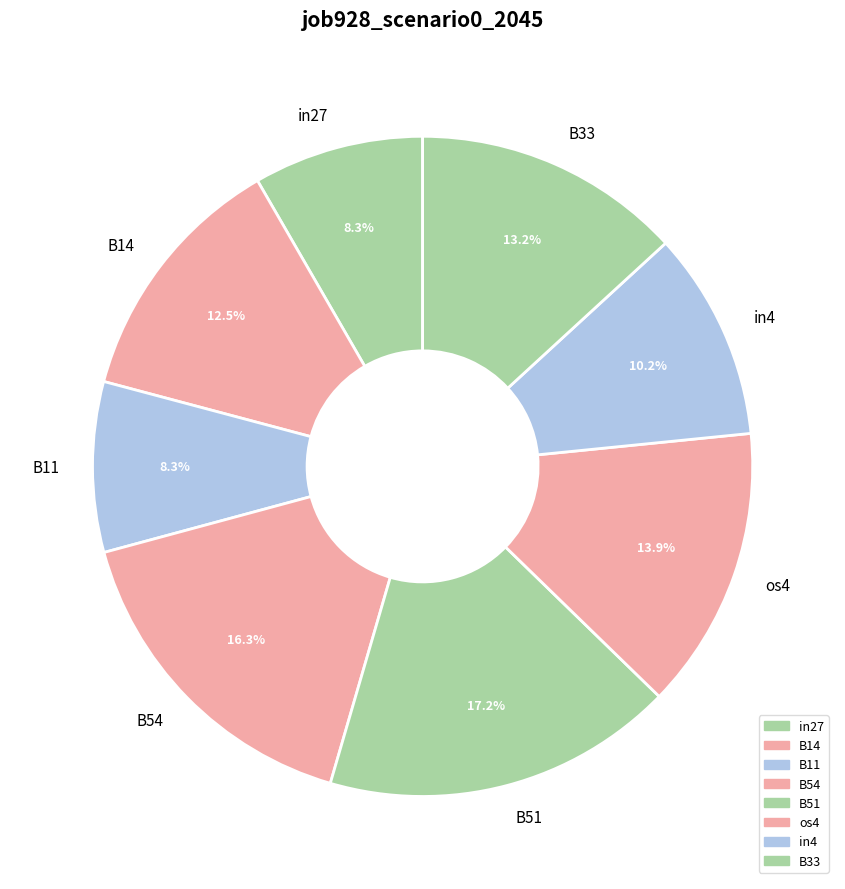

To the nearest percent, what is the combined percentage of in4 and B33?

23%